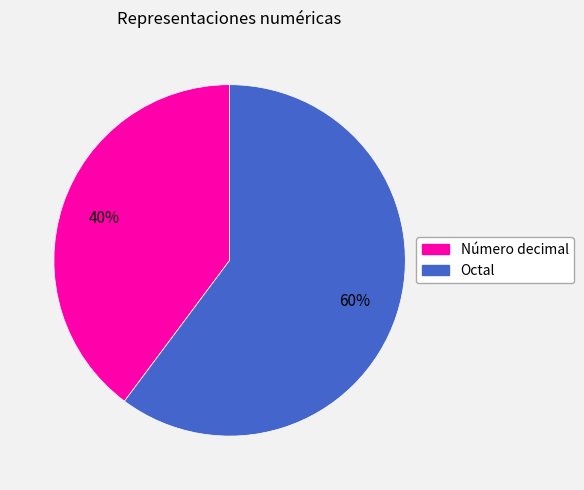

Which has a higher value, Número decimal or Octal?

Octal